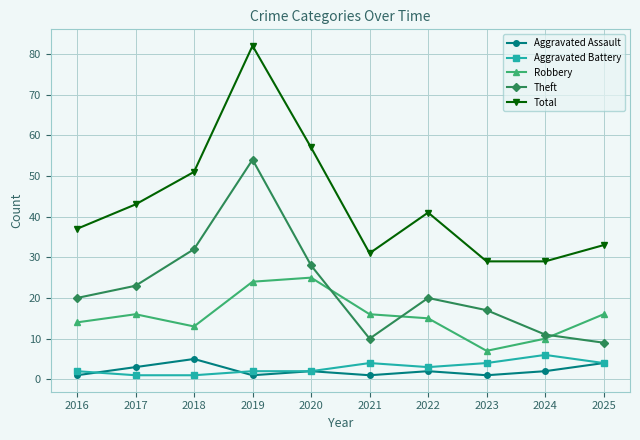

What is the value of the Total point at the 6th from the left?

31